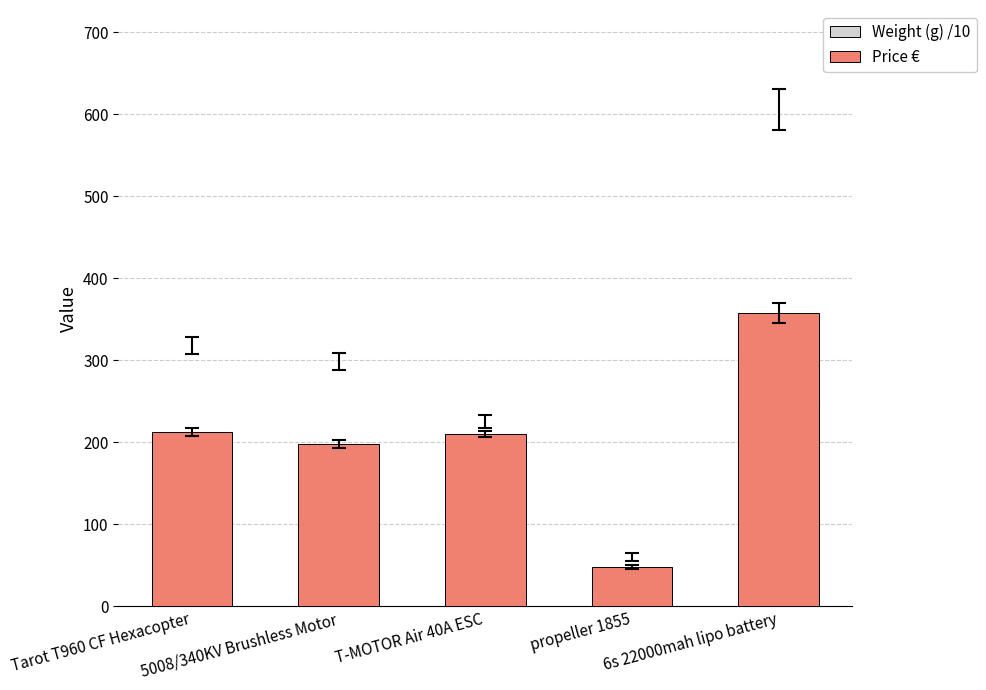

Which series has the largest total across all categories?

Price €